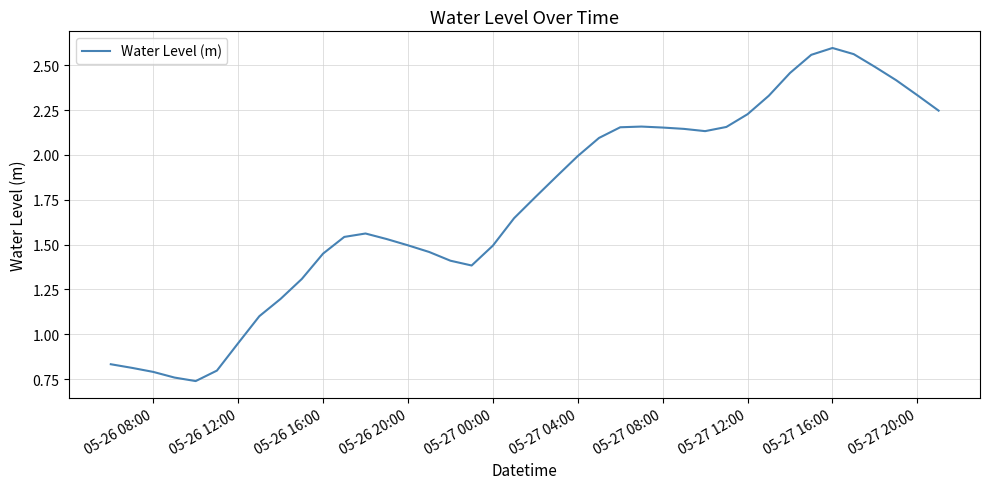

What is the difference between the maximum and minimum values?

1.9